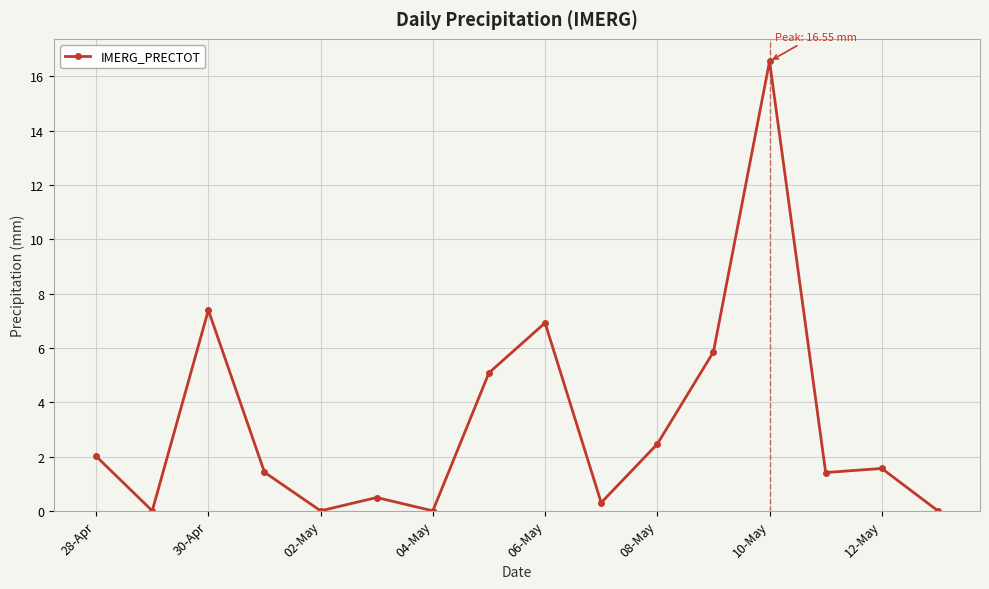

What is the sum of all values?

51.4